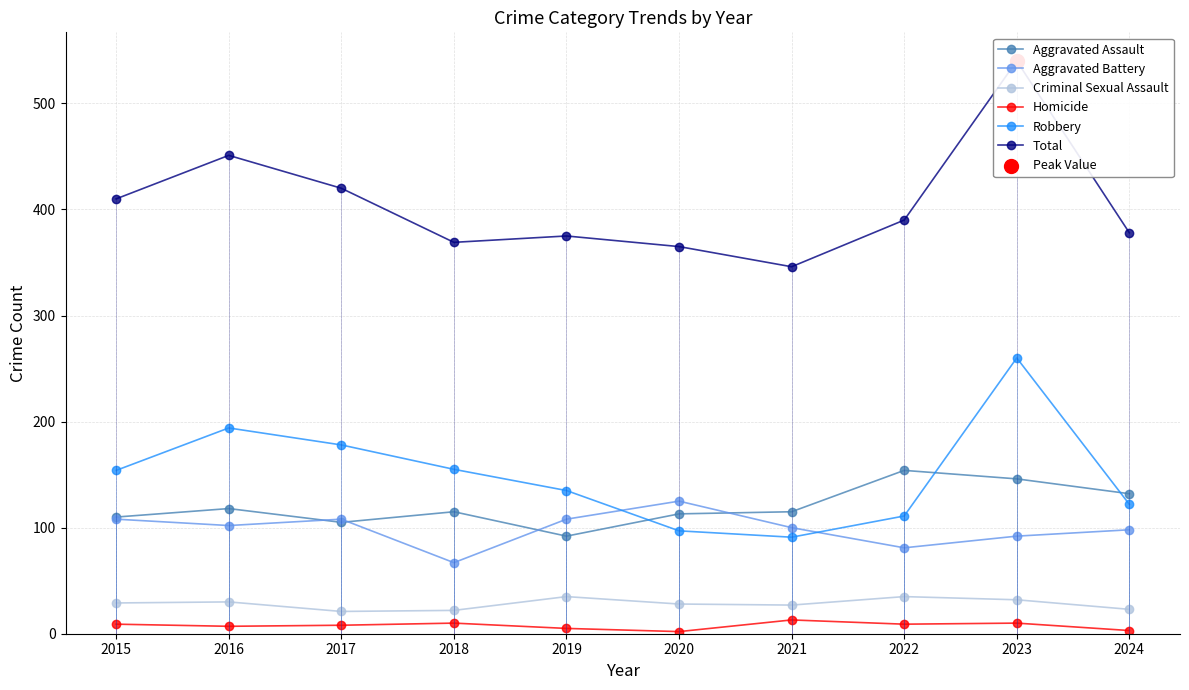

Is the value of Aggravated Battery at 2018 greater than the value of Aggravated Assault at 2023?

No